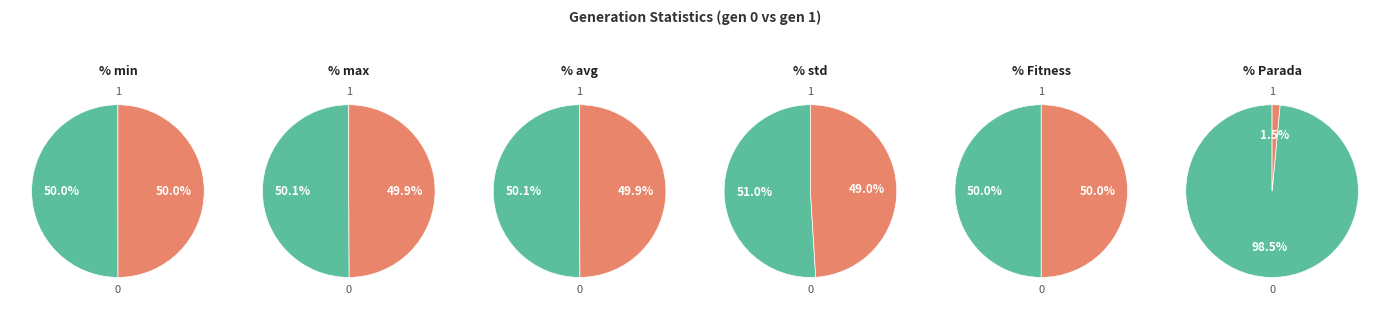

Is there any slice that represents more than half of the pie?

Yes